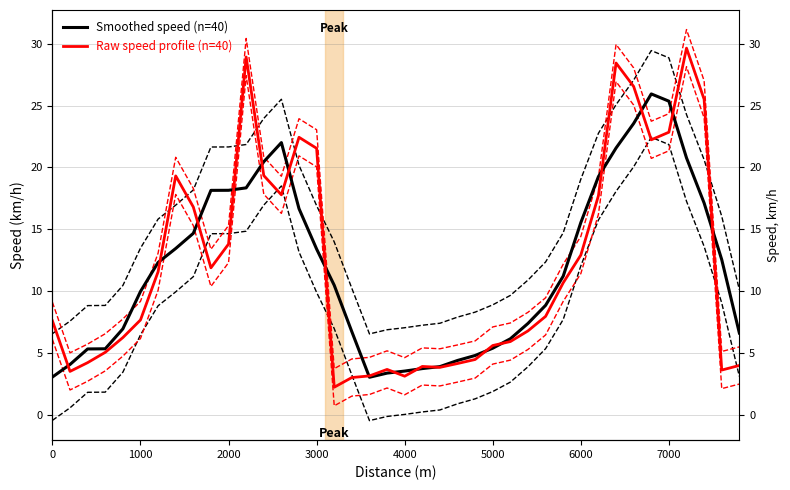

What is the spread (max minus min) of values at 7000?

2.5